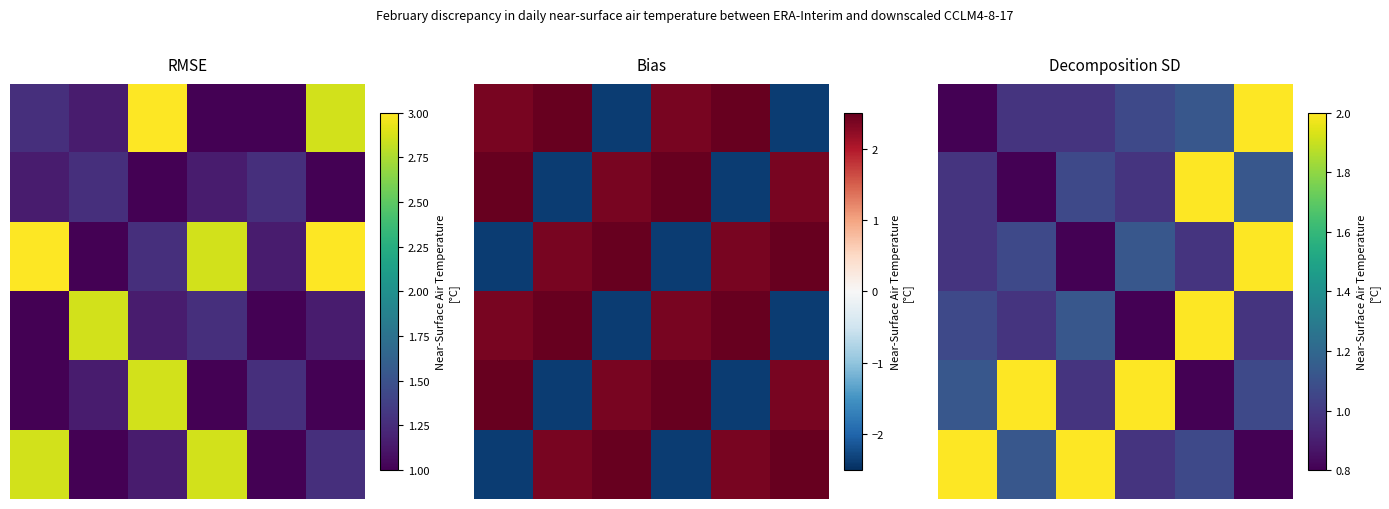

What is the difference between the second highest and second lowest values in the 3 series?

0.1